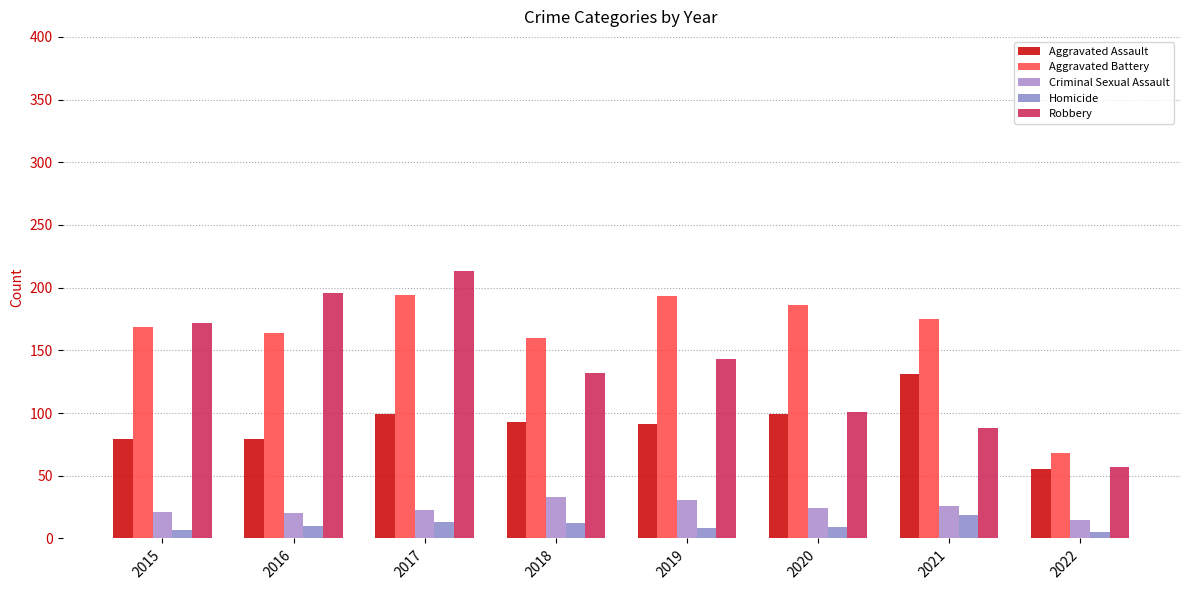

Does the chart contain any negative values?

No